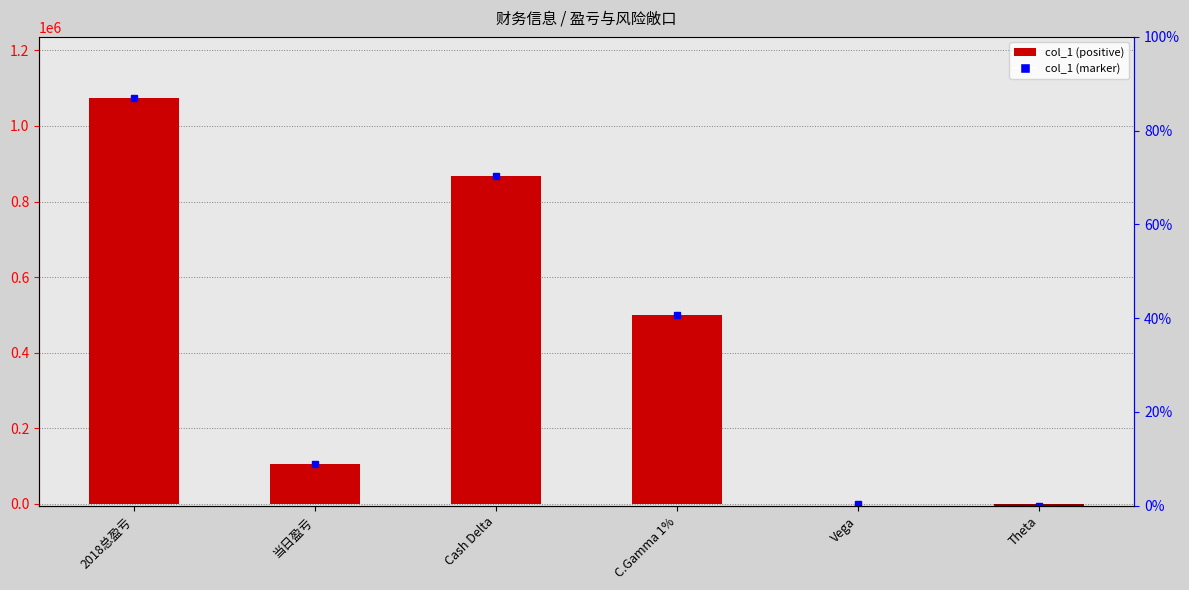

How many data points are less than 499902?

3